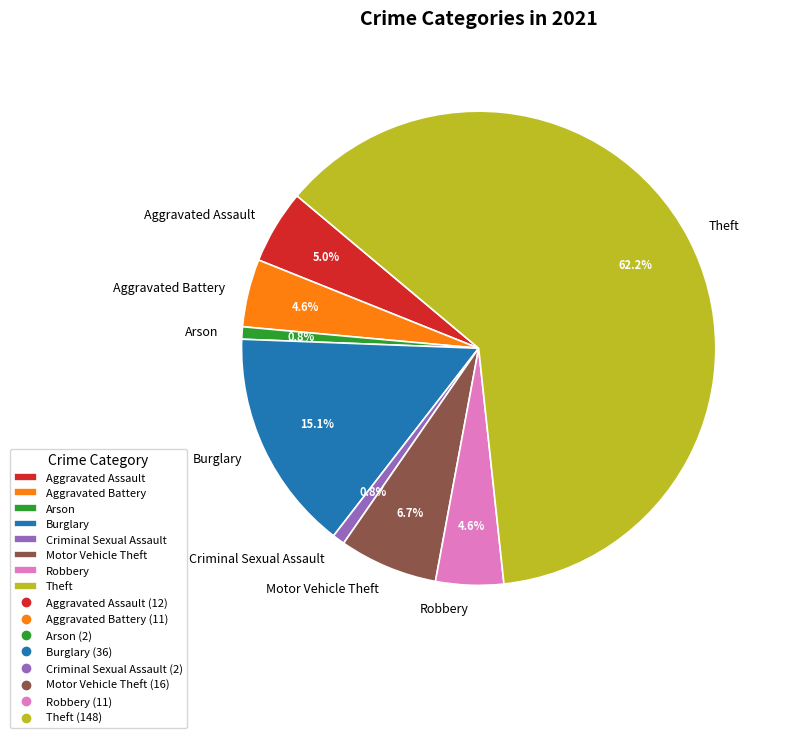

To the nearest percent, what portion does Criminal Sexual Assault represent?

1%